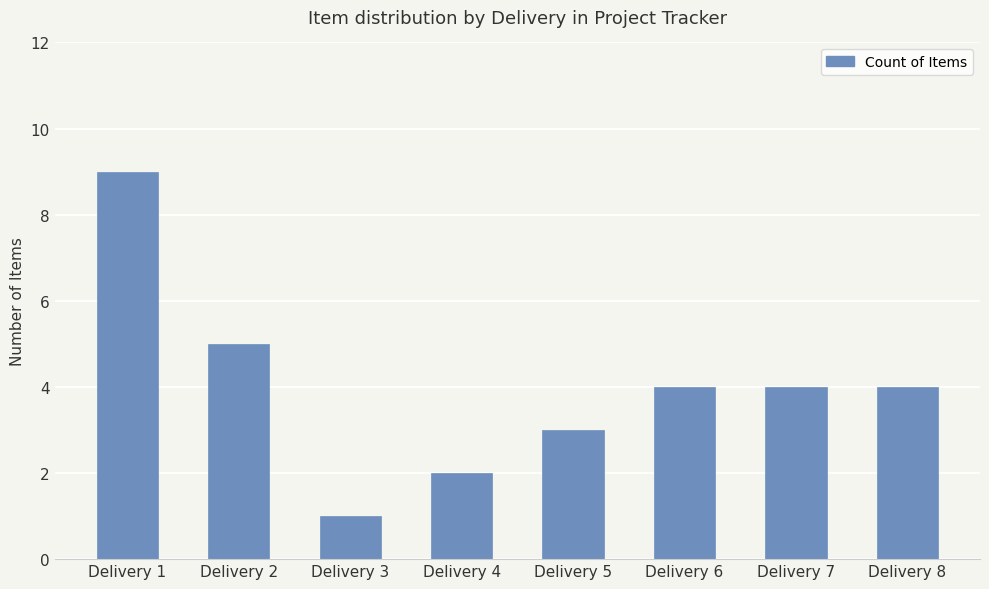

The chart shows a value of 5 at Delivery 5. True or false?

False